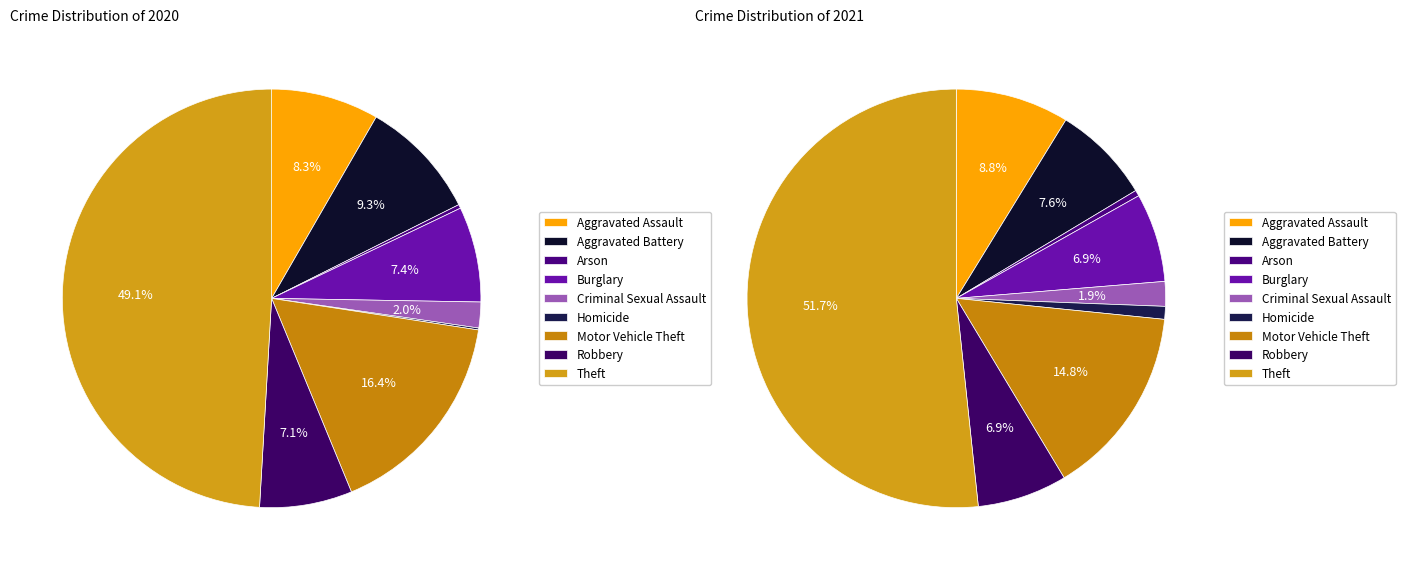

True or false: Aggravated Assault accounts for 1% of the total.

False